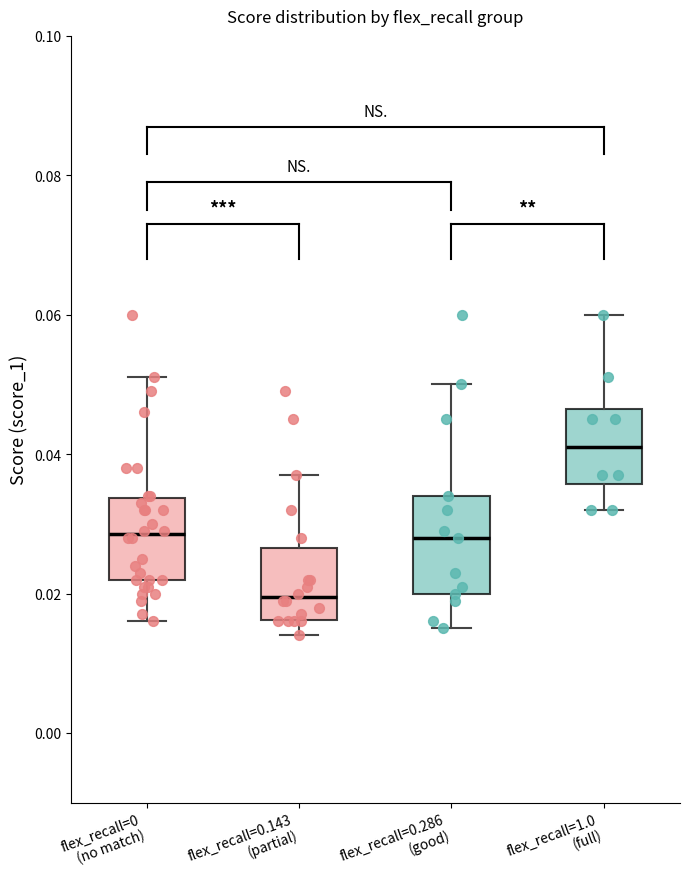

Reading left to right, read every box against the y-axis: the position of its median line, the range the box covers, and the ends of its whiskers. The values are not printed on the chart, so give them approximately, as read against the axis.

flex_recall=0 (no match): median 0.028, box 0.022 to 0.034, whiskers 0.016 to 0.052
flex_recall=0.143 (partial): median 0.020, box 0.016 to 0.026, whiskers 0.014 to 0.038
flex_recall=0.286 (good): median 0.028, box 0.020 to 0.034, whiskers 0.016 to 0.050
flex_recall=1.0 (full): median 0.042, box 0.036 to 0.046, whiskers 0.032 to 0.060